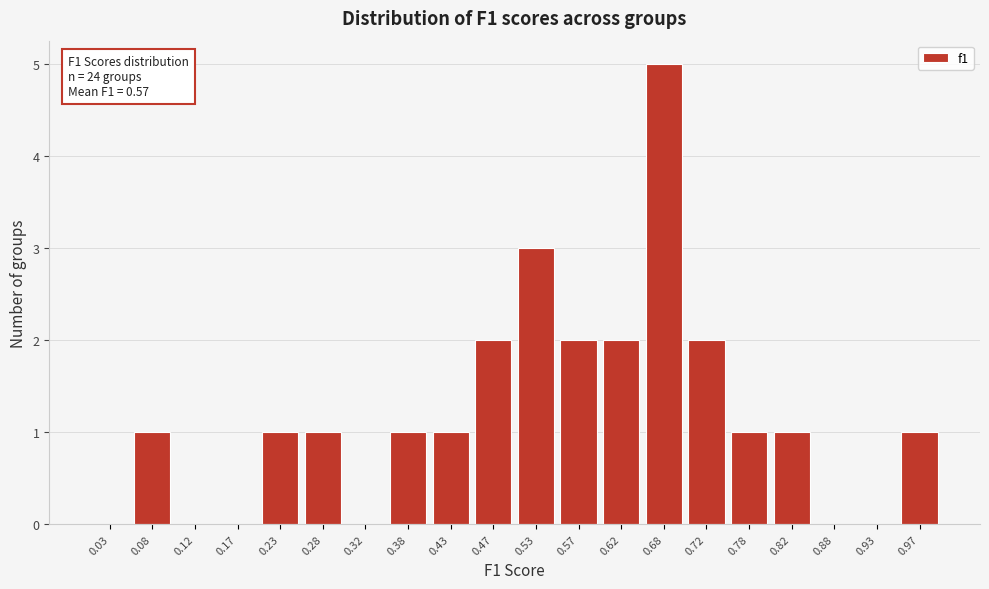

Which range on the x-axis has the tallest bar?

0.65 to 0.70